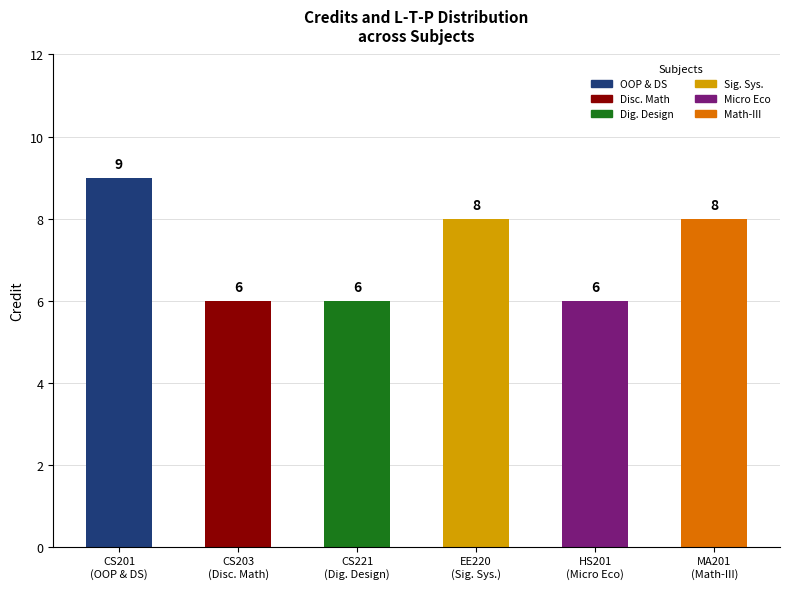

Which category has the highest value across all series?

CS201
(OOP & DS)